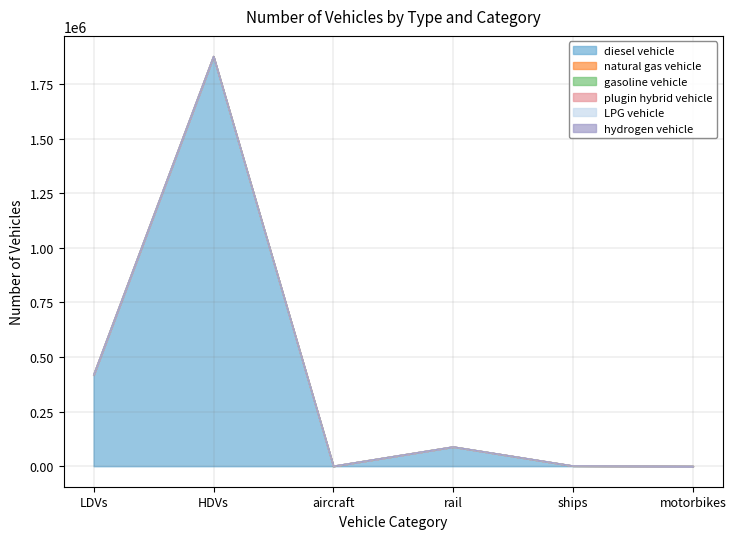

The value of gasoline vehicle at rail is 0.0. True or false?

True